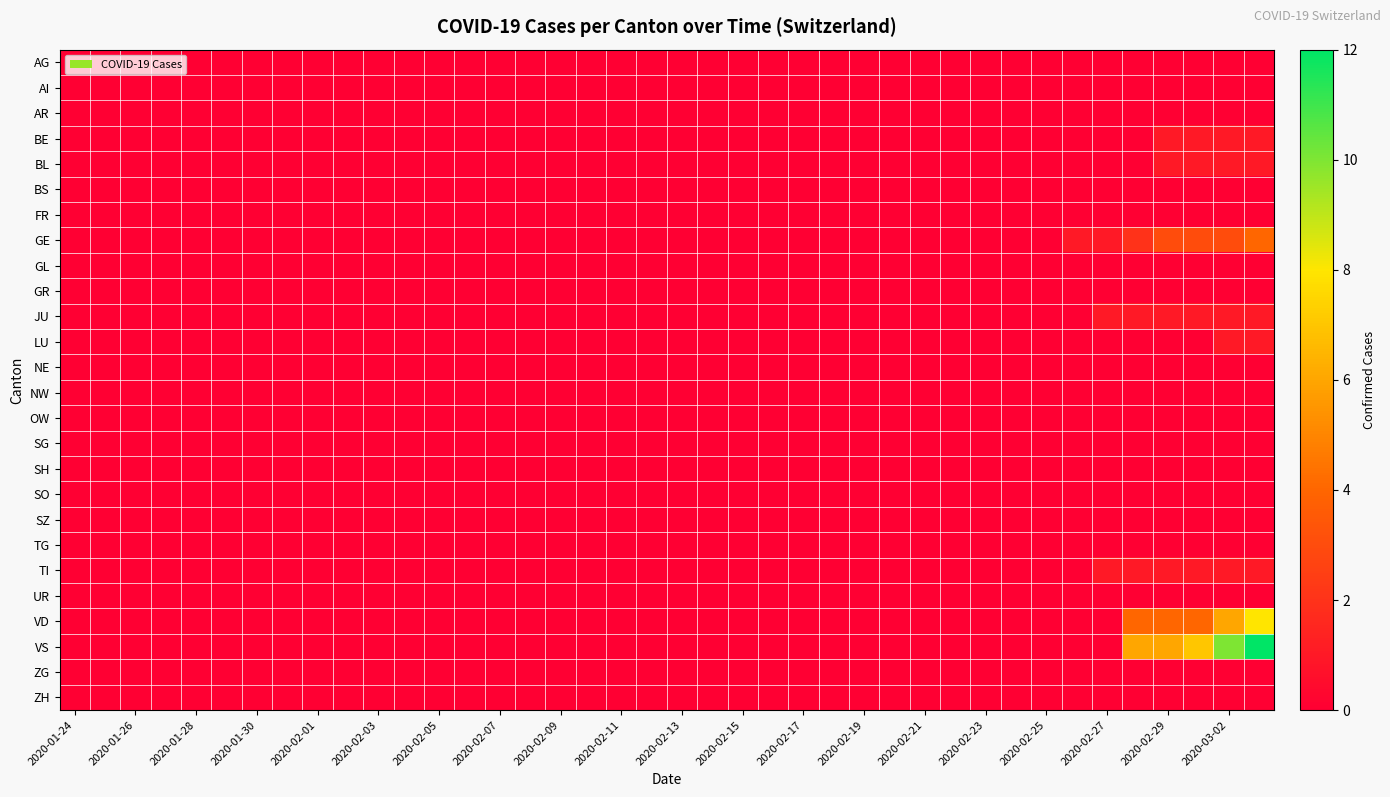

Reading left to right, extract all data points from this chart.

AG: 0	0	0	0	0	0	0	0	0	0	0	0	0	0	0	0	0	0	0	0	0	0	0	0	0	0	0	0	0	0	0	0	0	0	0	0	0	0	0	0
AI: 0	0	0	0	0	0	0	0	0	0	0	0	0	0	0	0	0	0	0	0	0	0	0	0	0	0	0	0	0	0	0	0	0	0	0	0	0	0	0	0
AR: 0	0	0	0	0	0	0	0	0	0	0	0	0	0	0	0	0	0	0	0	0	0	0	0	0	0	0	0	0	0	0	0	0	0	0	0	0	0	0	0
BE: 0	0	0	0	0	0	0	0	0	0	0	0	0	0	0	0	0	0	0	0	0	0	0	0	0	0	0	0	0	0	0	0	0	0	0	0	1	1	1	1
BL: 0	0	0	0	0	0	0	0	0	0	0	0	0	0	0	0	0	0	0	0	0	0	0	0	0	0	0	0	0	0	0	0	0	0	0	0	1	1	1	1
BS: 0	0	0	0	0	0	0	0	0	0	0	0	0	0	0	0	0	0	0	0	0	0	0	0	0	0	0	0	0	0	0	0	0	0	0	0	0	0	0	0
FR: 0	0	0	0	0	0	0	0	0	0	0	0	0	0	0	0	0	0	0	0	0	0	0	0	0	0	0	0	0	0	0	0	0	0	0	0	0	0	0	0
GE: 0	0	0	0	0	0	0	0	0	0	0	0	0	0	0	0	0	0	0	0	0	0	0	0	0	0	0	0	0	0	0	0	0	1	1	2	3	3	3	4
GL: 0	0	0	0	0	0	0	0	0	0	0	0	0	0	0	0	0	0	0	0	0	0	0	0	0	0	0	0	0	0	0	0	0	0	0	0	0	0	0	0
GR: 0	0	0	0	0	0	0	0	0	0	0	0	0	0	0	0	0	0	0	0	0	0	0	0	0	0	0	0	0	0	0	0	0	0	0	0	0	0	0	0
JU: 0	0	0	0	0	0	0	0	0	0	0	0	0	0	0	0	0	0	0	0	0	0	0	0	0	0	0	0	0	0	0	0	0	0	1	1	1	1	1	1
LU: 0	0	0	0	0	0	0	0	0	0	0	0	0	0	0	0	0	0	0	0	0	0	0	0	0	0	0	0	0	0	0	0	0	0	0	0	0	0	1	1
NE: 0	0	0	0	0	0	0	0	0	0	0	0	0	0	0	0	0	0	0	0	0	0	0	0	0	0	0	0	0	0	0	0	0	0	0	0	0	0	0	0
NW: 0	0	0	0	0	0	0	0	0	0	0	0	0	0	0	0	0	0	0	0	0	0	0	0	0	0	0	0	0	0	0	0	0	0	0	0	0	0	0	0
OW: 0	0	0	0	0	0	0	0	0	0	0	0	0	0	0	0	0	0	0	0	0	0	0	0	0	0	0	0	0	0	0	0	0	0	0	0	0	0	0	0
SG: 0	0	0	0	0	0	0	0	0	0	0	0	0	0	0	0	0	0	0	0	0	0	0	0	0	0	0	0	0	0	0	0	0	0	0	0	0	0	0	0
SH: 0	0	0	0	0	0	0	0	0	0	0	0	0	0	0	0	0	0	0	0	0	0	0	0	0	0	0	0	0	0	0	0	0	0	0	0	0	0	0	0
SO: 0	0	0	0	0	0	0	0	0	0	0	0	0	0	0	0	0	0	0	0	0	0	0	0	0	0	0	0	0	0	0	0	0	0	0	0	0	0	0	0
SZ: 0	0	0	0	0	0	0	0	0	0	0	0	0	0	0	0	0	0	0	0	0	0	0	0	0	0	0	0	0	0	0	0	0	0	0	0	0	0	0	0
TG: 0	0	0	0	0	0	0	0	0	0	0	0	0	0	0	0	0	0	0	0	0	0	0	0	0	0	0	0	0	0	0	0	0	0	0	0	0	0	0	0
TI: 0	0	0	0	0	0	0	0	0	0	0	0	0	0	0	0	0	0	0	0	0	0	0	0	0	0	0	0	0	0	0	0	0	0	1	1	1	1	1	1
UR: 0	0	0	0	0	0	0	0	0	0	0	0	0	0	0	0	0	0	0	0	0	0	0	0	0	0	0	0	0	0	0	0	0	0	0	0	0	0	0	0
VD: 0	0	0	0	0	0	0	0	0	0	0	0	0	0	0	0	0	0	0	0	0	0	0	0	0	0	0	0	0	0	0	0	0	0	0	4	4	4	6	8
VS: 0	0	0	0	0	0	0	0	0	0	0	0	0	0	0	0	0	0	0	0	0	0	0	0	0	0	0	0	0	0	0	0	0	0	0	6	6	7	10	12
ZG: 0	0	0	0	0	0	0	0	0	0	0	0	0	0	0	0	0	0	0	0	0	0	0	0	0	0	0	0	0	0	0	0	0	0	0	0	0	0	0	0
ZH: 0	0	0	0	0	0	0	0	0	0	0	0	0	0	0	0	0	0	0	0	0	0	0	0	0	0	0	0	0	0	0	0	0	0	0	0	0	0	0	0